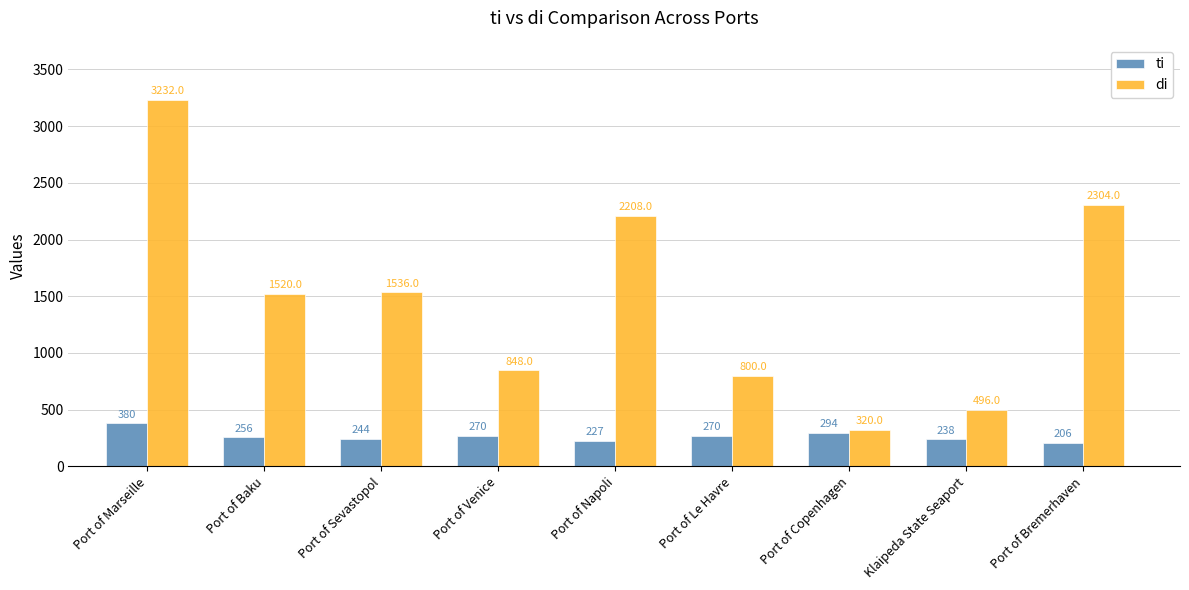

What is the difference between the highest and lowest values at Klaipeda State Seaport?

258